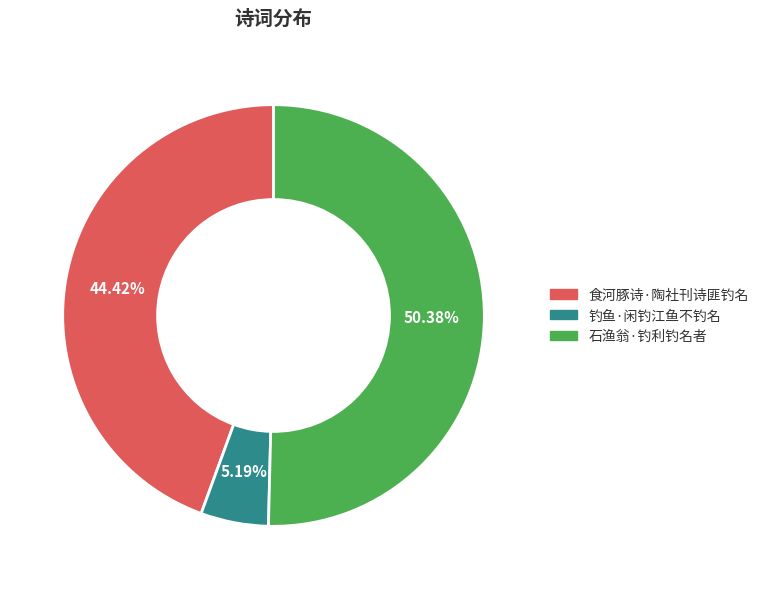

Is it true that 食河豚诗·陶社刊诗匪钓名 is 44% of the pie?

True